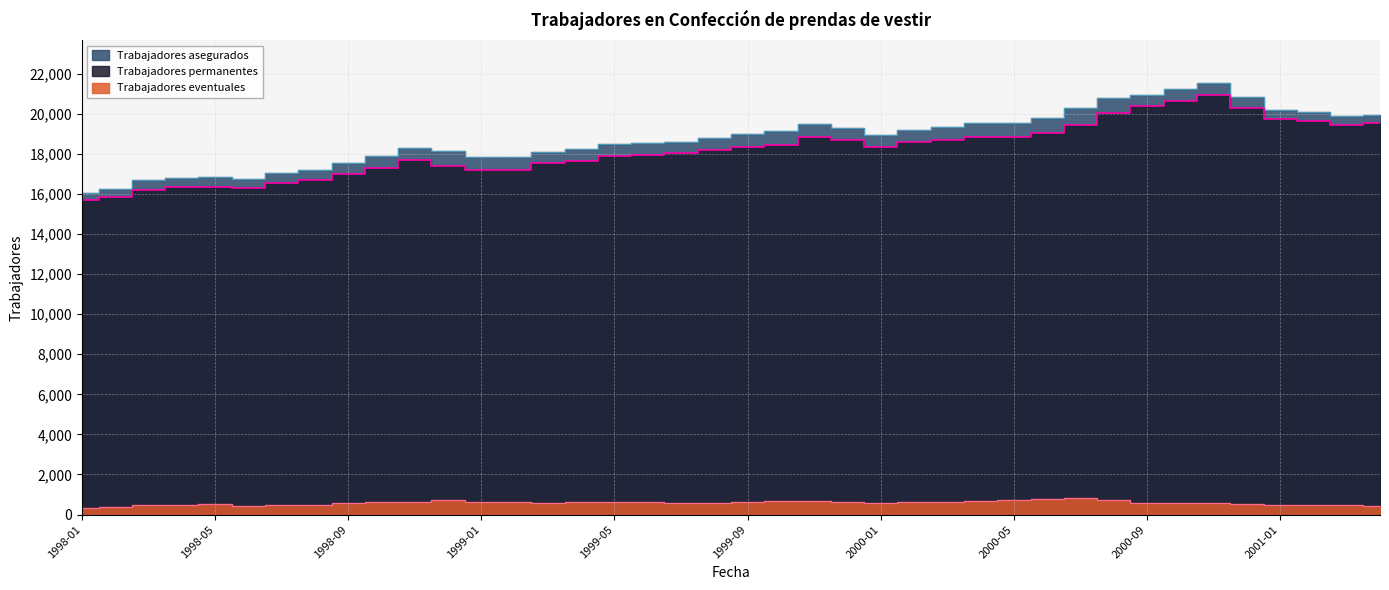

What is the value of the Trabajadores asegurados point at the 4th from the left?

16820